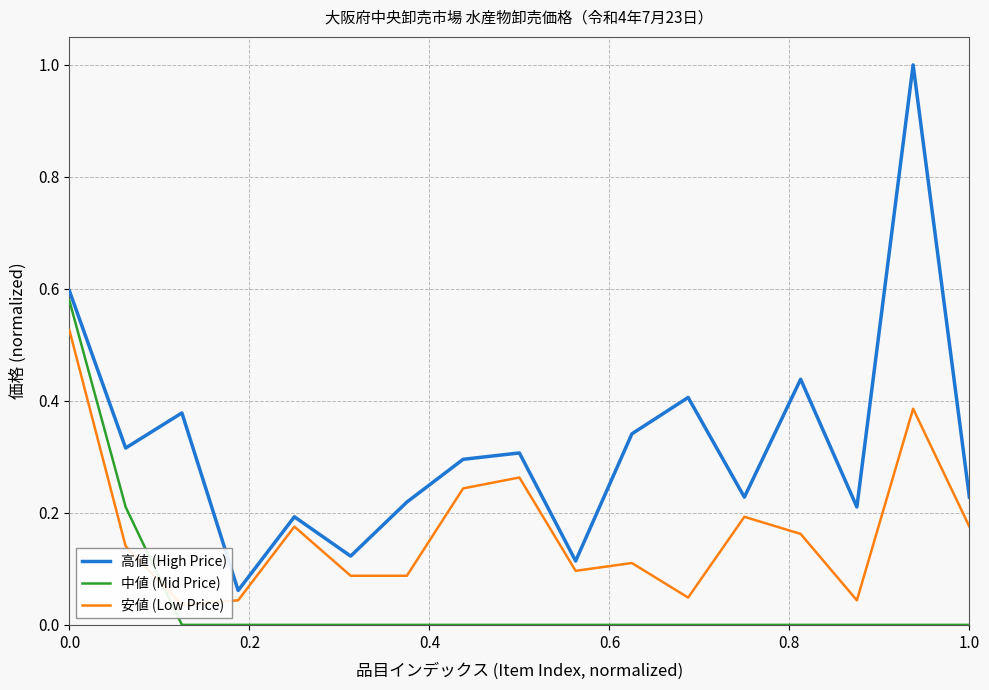

Does the chart have visible grid lines?

Yes